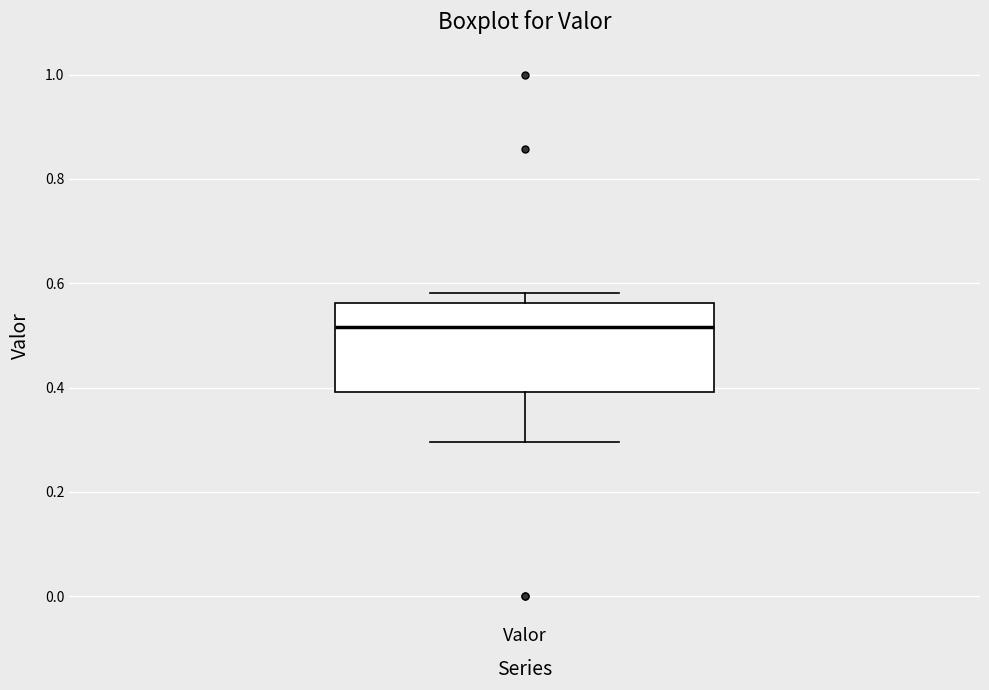

Read this box plot against the y-axis: the position of the median line, the range covered by the box, and the ends of both whiskers. The values are not printed on the chart, so give them approximately, as read against the axis.

median 0.52, box 0.40 to 0.56, whiskers 0.30 to 0.58